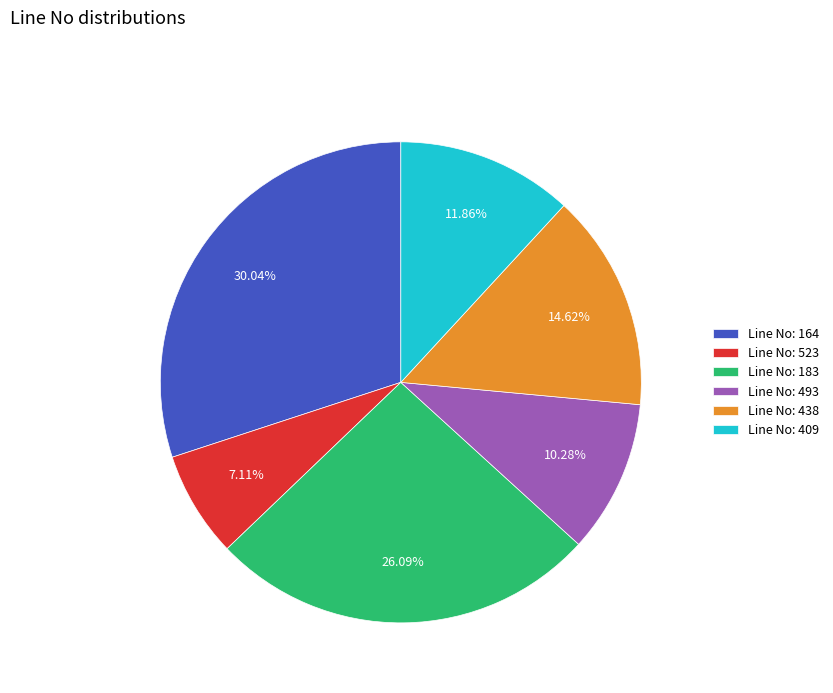

Combined, do Line No: 183 and Line No: 409 account for over 50%?

No